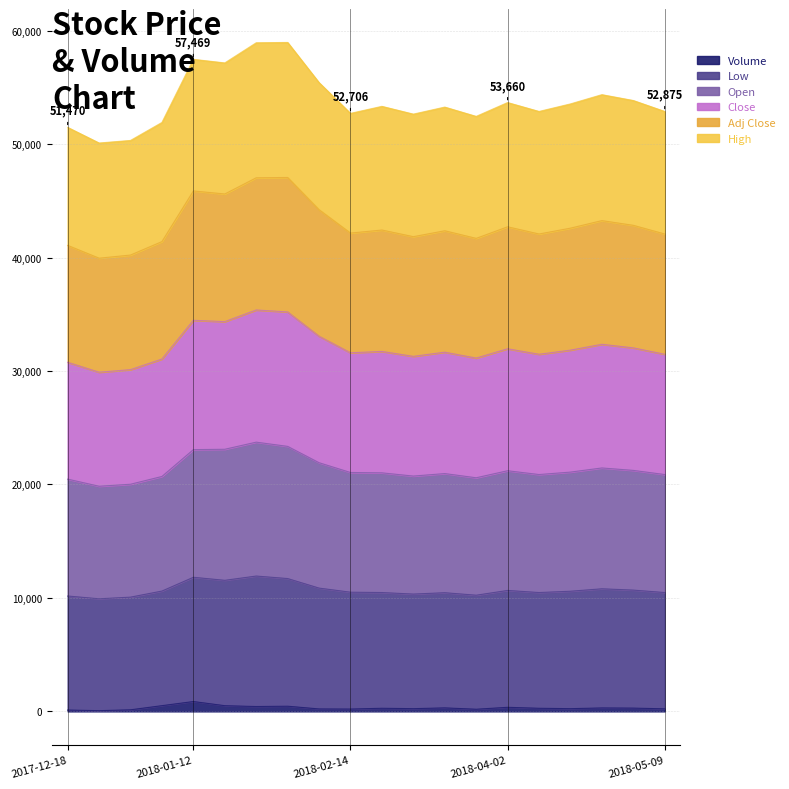

Which label corresponds to the largest value in the chart?

2018-02-01